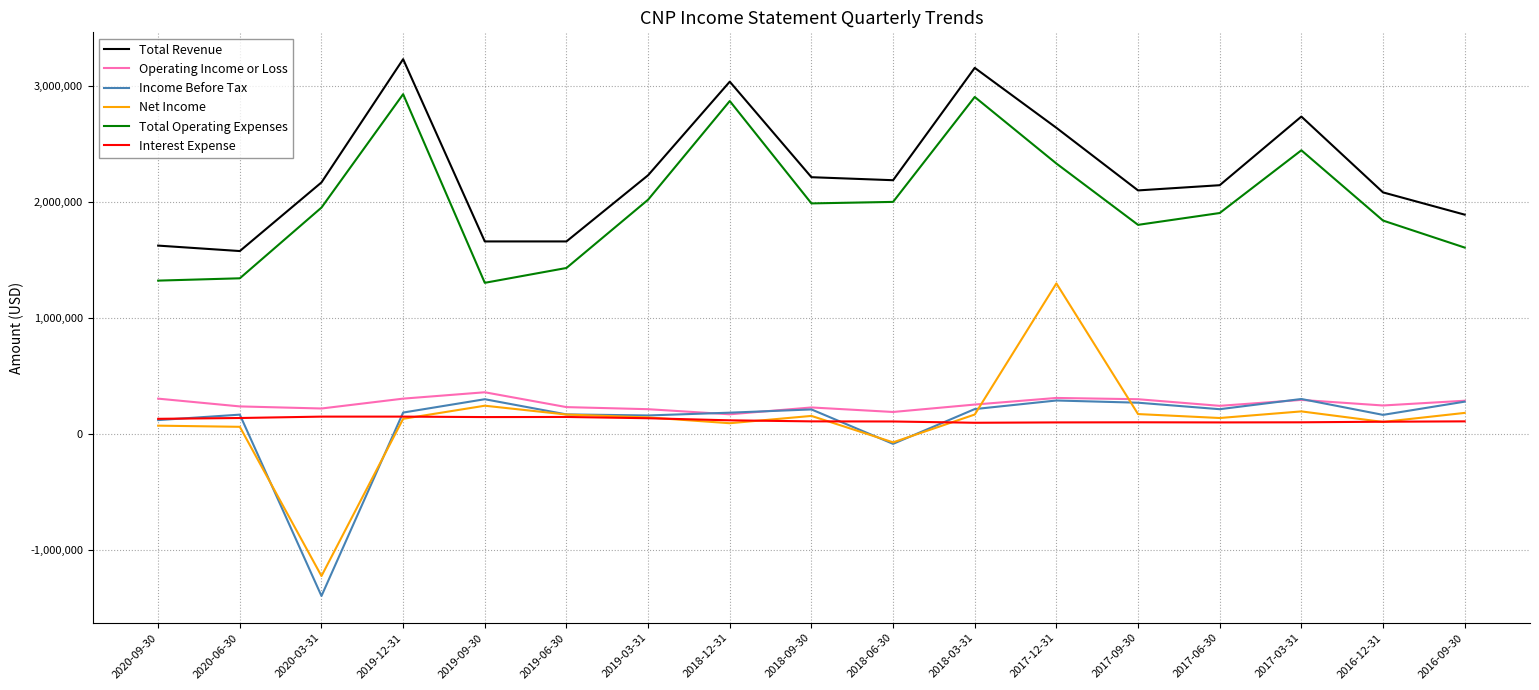

What position from the right is 2016-12-31?

2